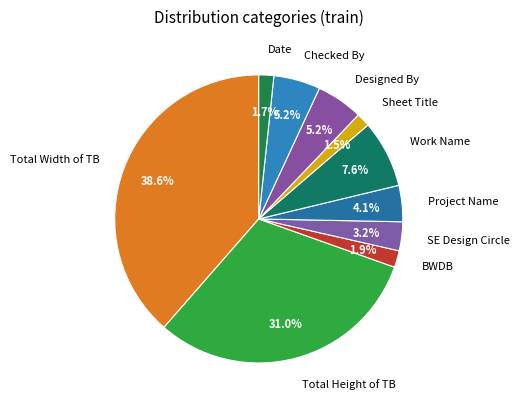

How much of the chart is everything except SE Design Circle?

96.8%